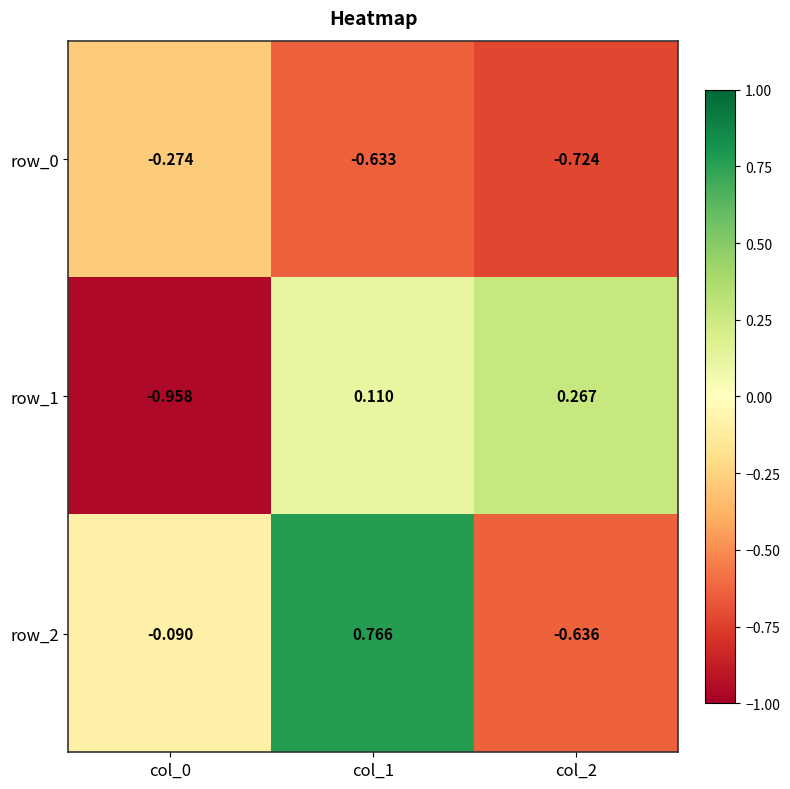

Is the value of row_1 at col_0 greater than the value of row_0 at col_1?

No